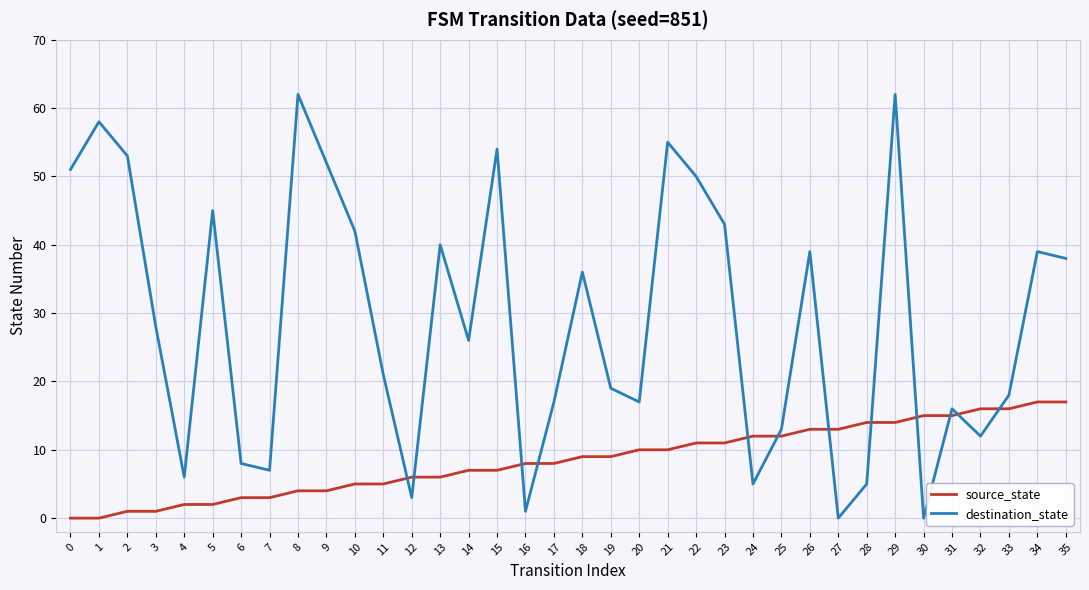

What is the sum of all destination_state values?

1041